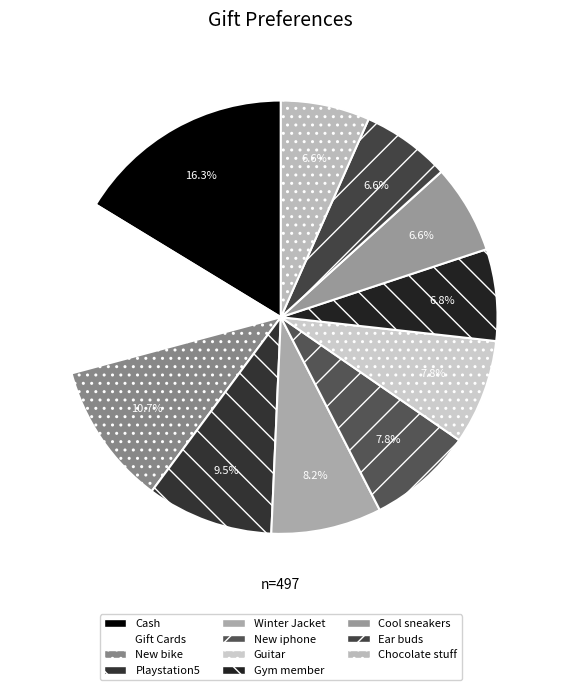

To the nearest percent, what is the difference between the largest and smallest slice percentages?

10%